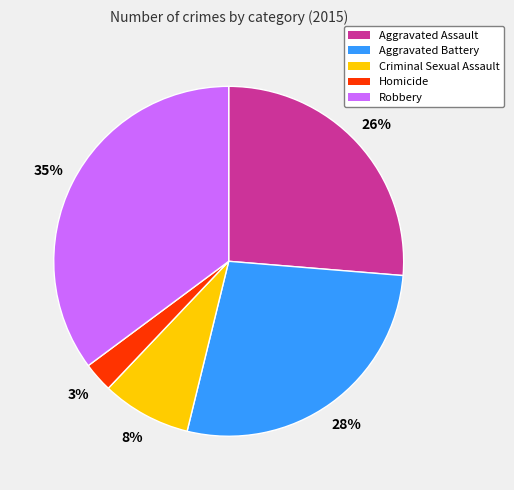

Which has a higher value, Aggravated Battery or Aggravated Assault?

Aggravated Battery